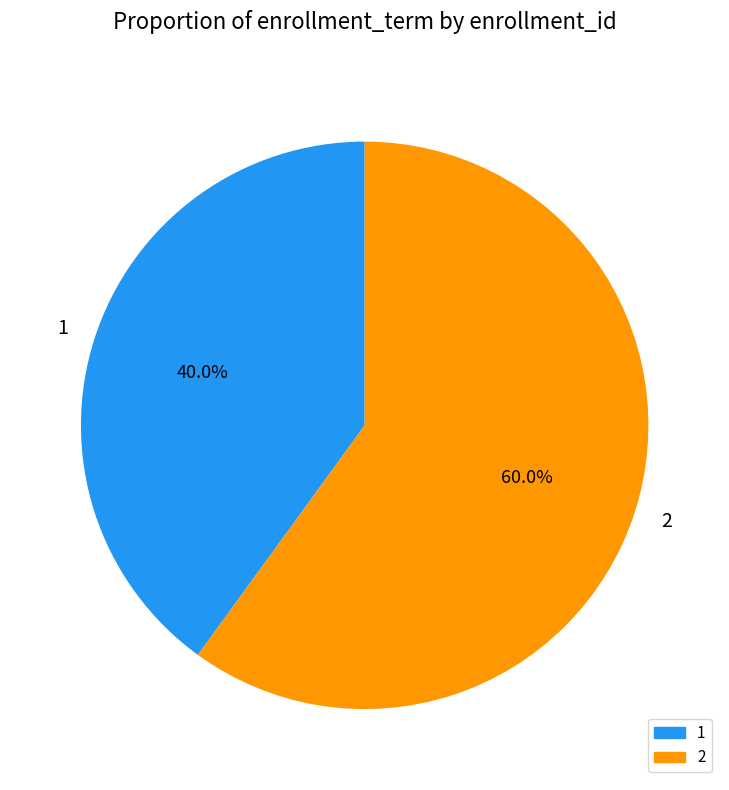

To the nearest percent, what is the combined percentage of 2 and 1?

100%